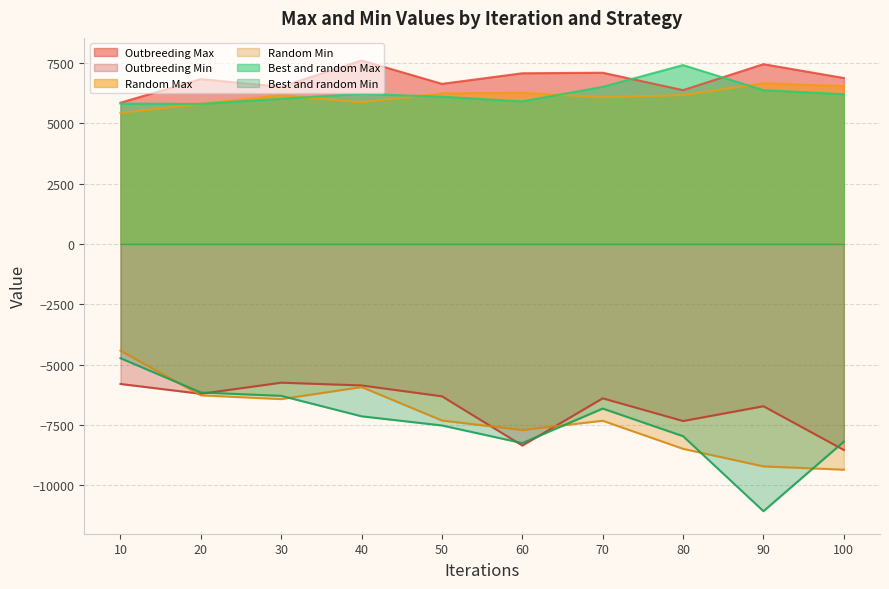

How many series are shown in this chart?

6